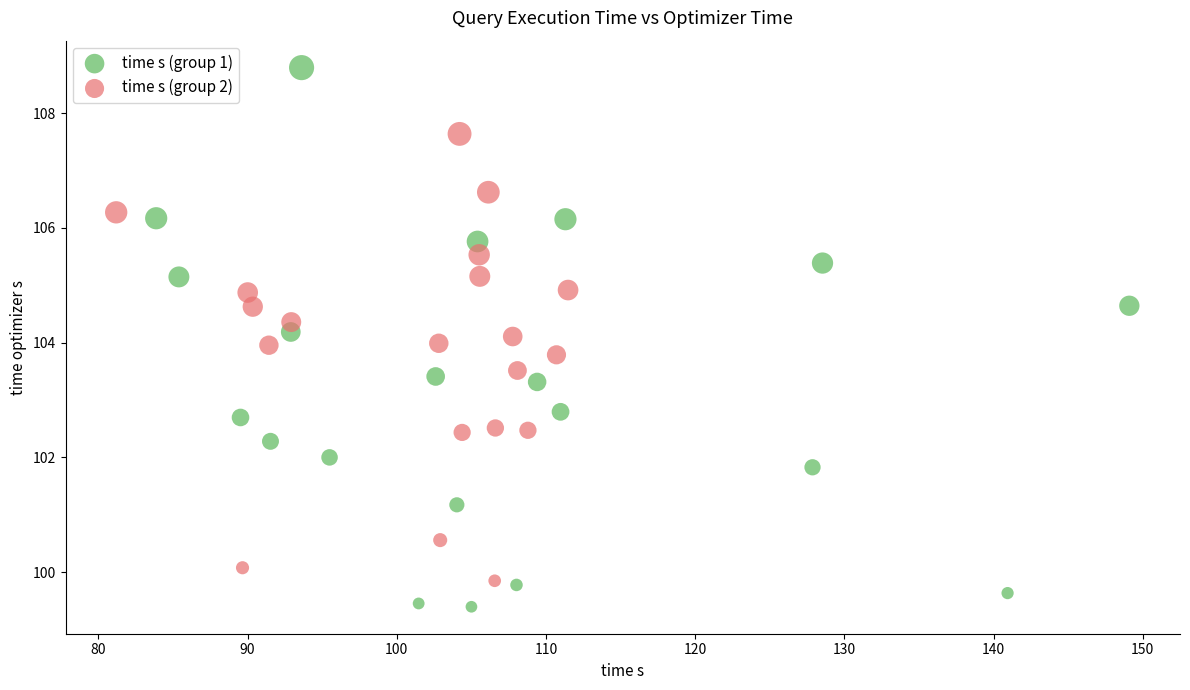

Which series contains the lowest Y value?

time s (group 1)